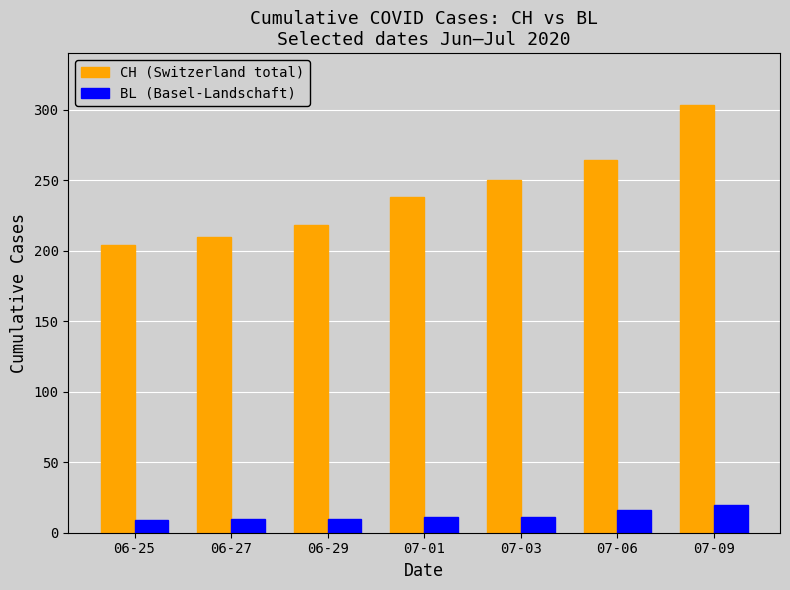

What is the lowest value of the CH (Switzerland total) series?

204